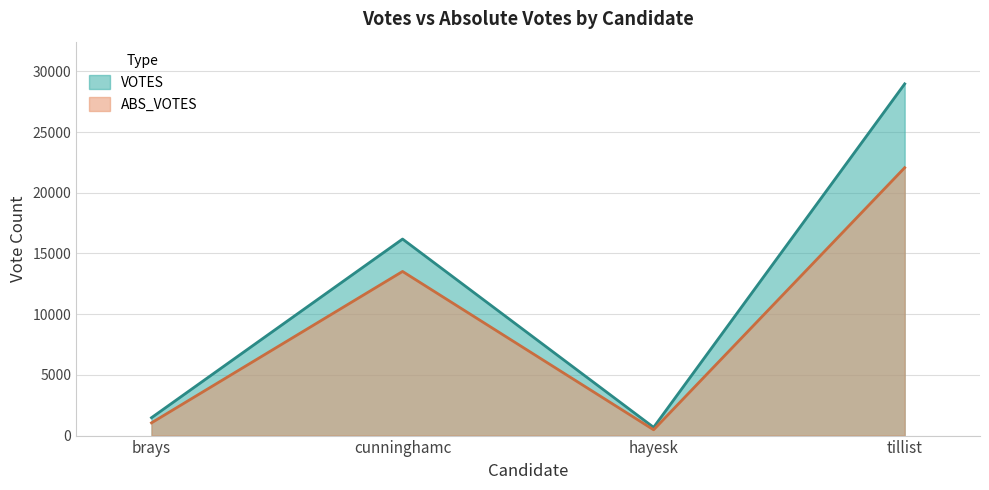

How many data points in ABS_VOTES are above 13520?

1